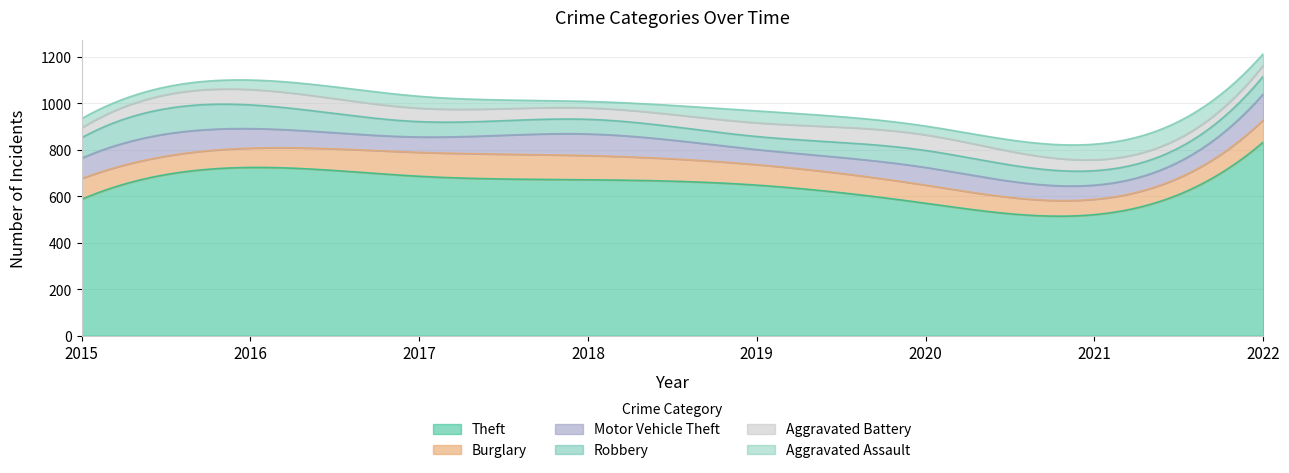

Reading right to left, extract all data points from this chart.

Theft: 833	521	570	648	671	686	724	587
Burglary: 95	66	78	88	104	103	83	89
Motor Vehicle Theft: 112	61	76	65	93	66	84	88
Robbery: 76	62	73	56	63	66	102	88
Aggravated Battery: 47	47	67	59	49	58	66	42
Aggravated Assault: 50	67	38	51	28	51	41	40